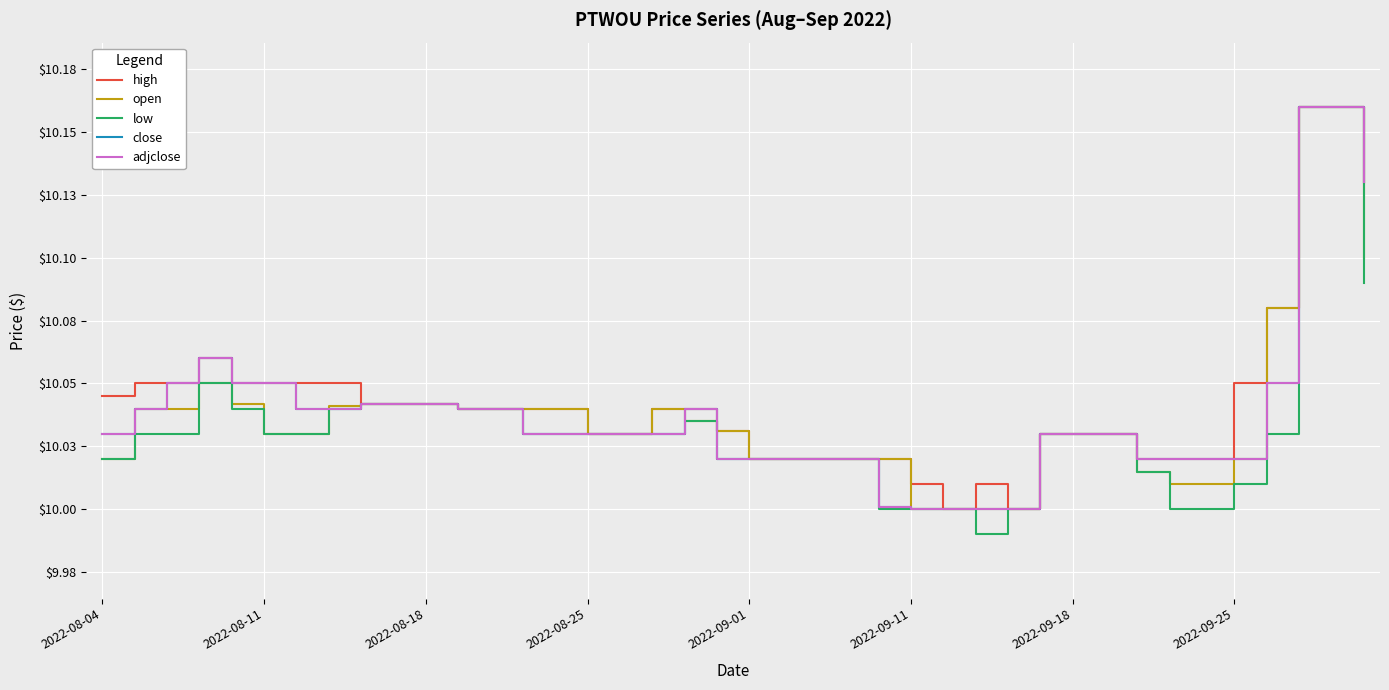

At how many categories does at least one series exceed 10?

38